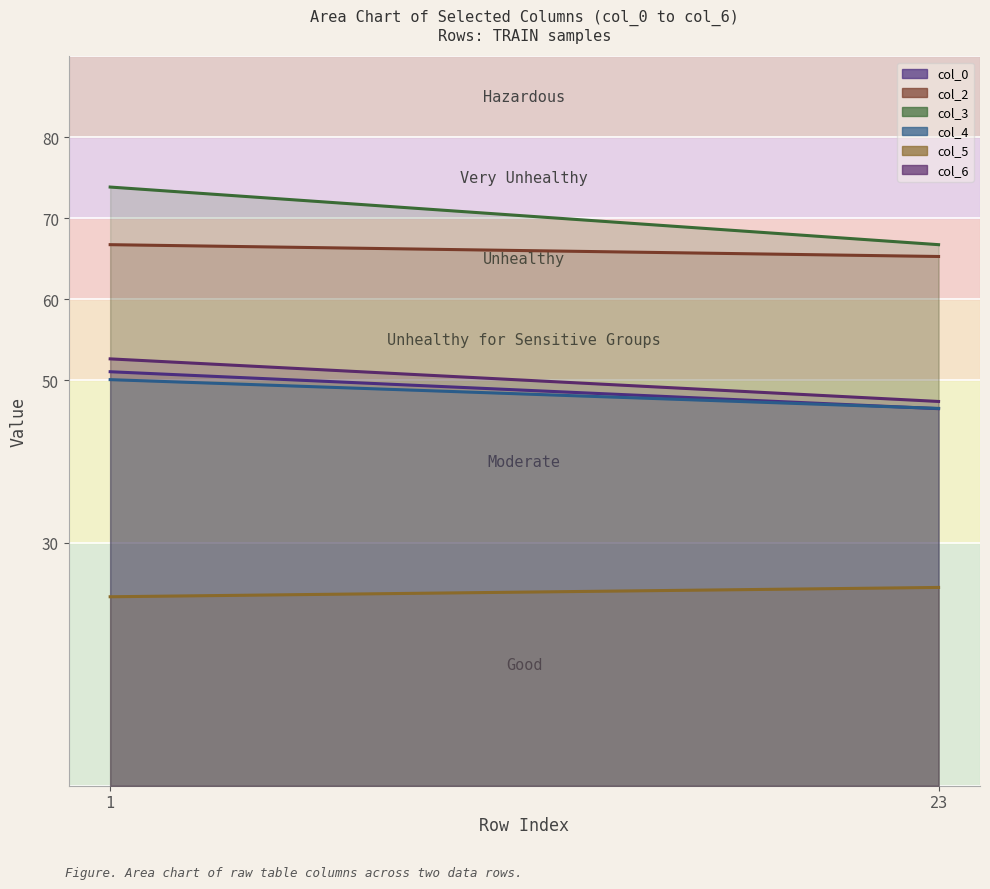

Does the chart display data point markers on the line(s)?

No